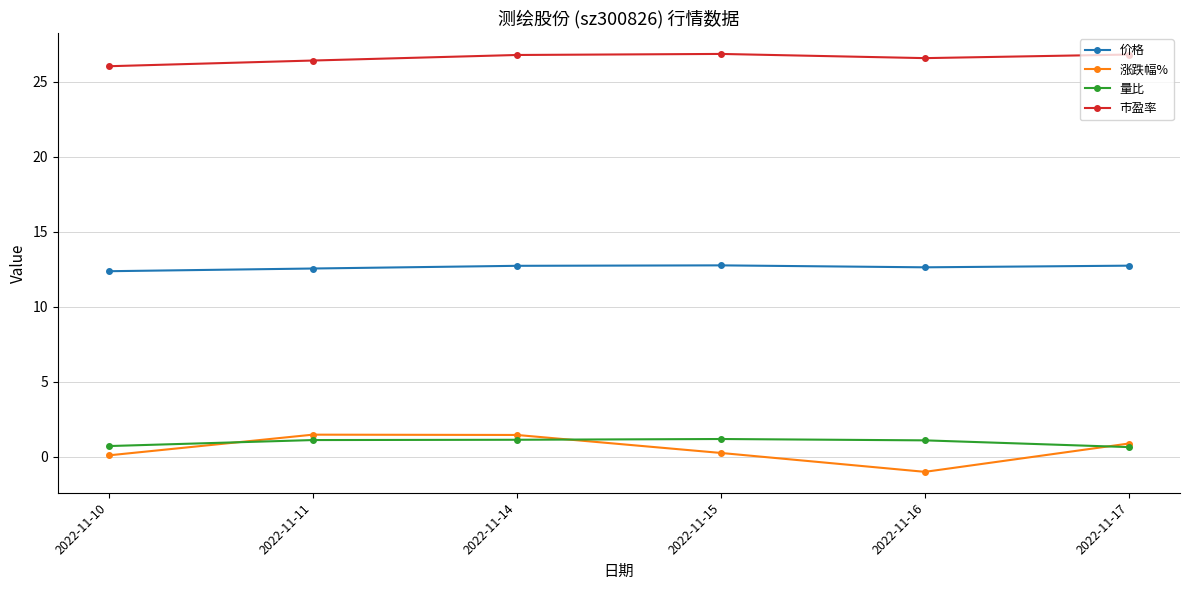

Count the number of data series in this chart.

4